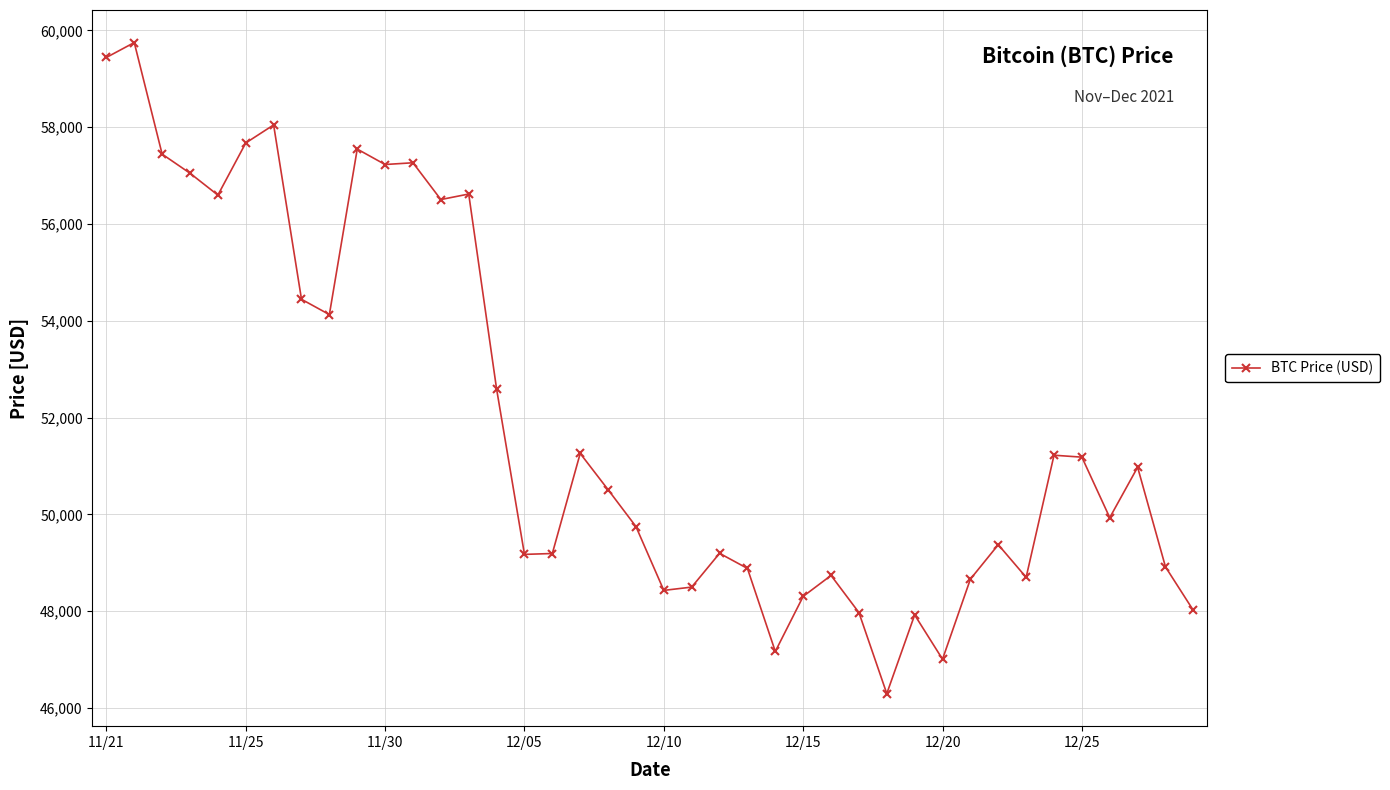

What is the minimum value shown in the chart?

46296